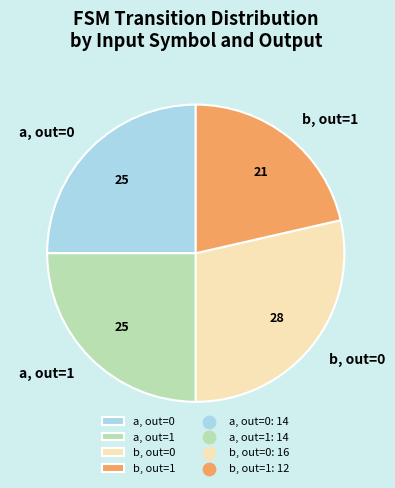

Which category has the biggest portion of the pie?

b, out=0